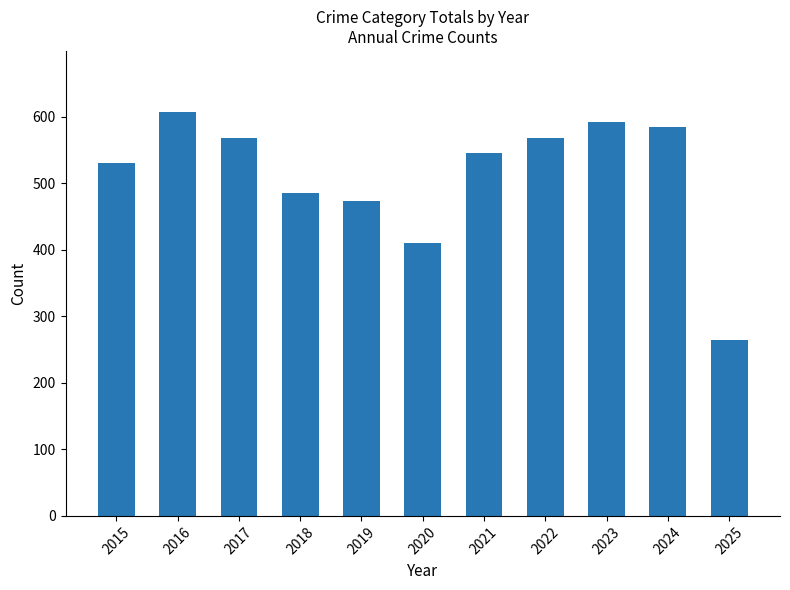

True or false: the data shows 569 at 2022.

True